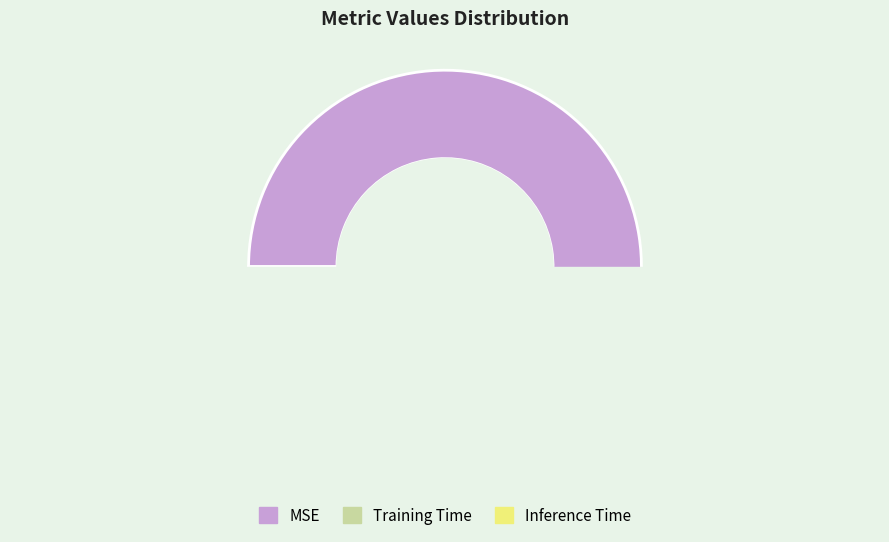

True or false: Training Time accounts for 15% of the total.

False